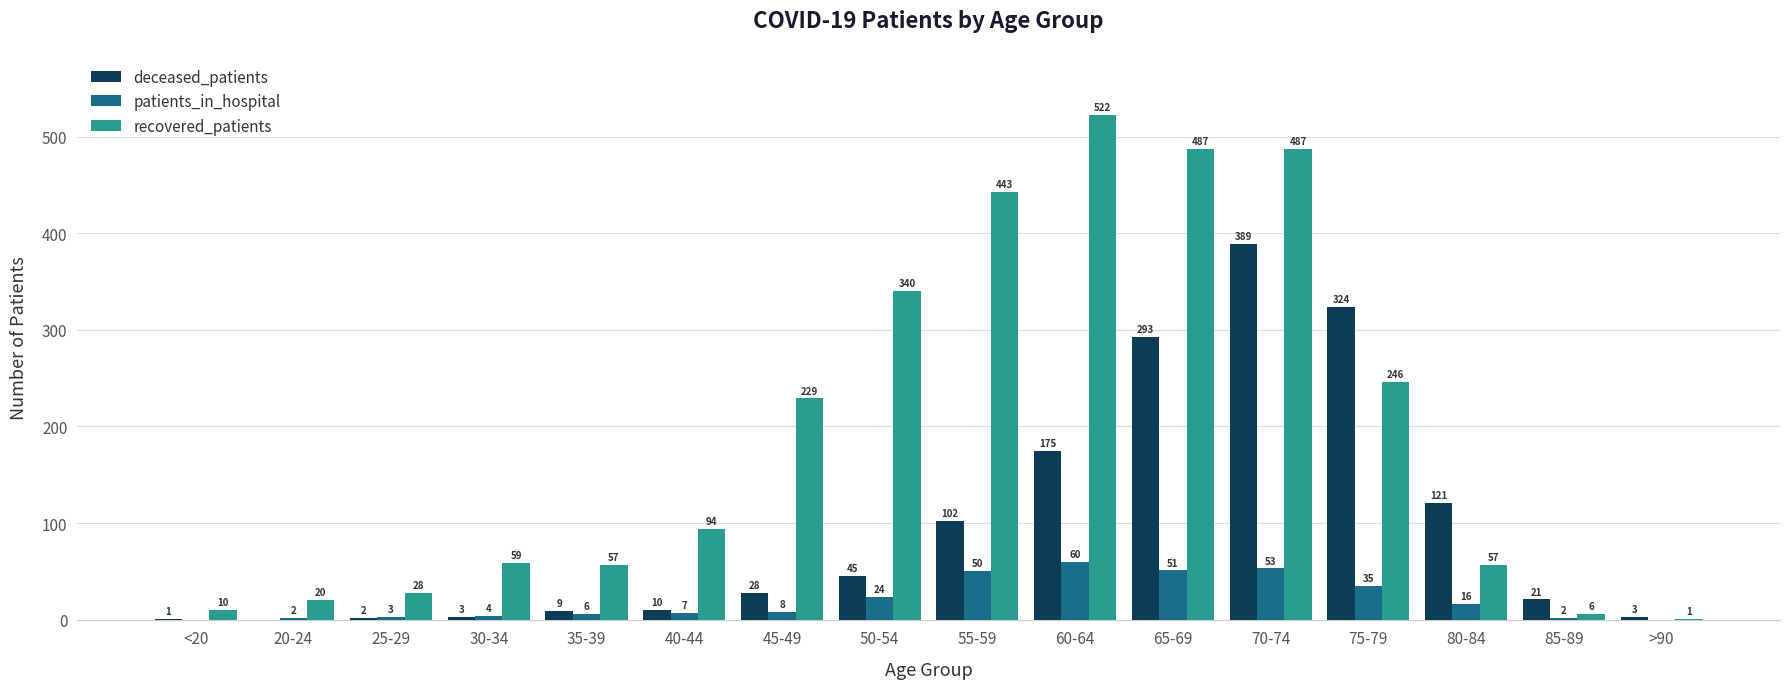

How many data points does each series have?

16